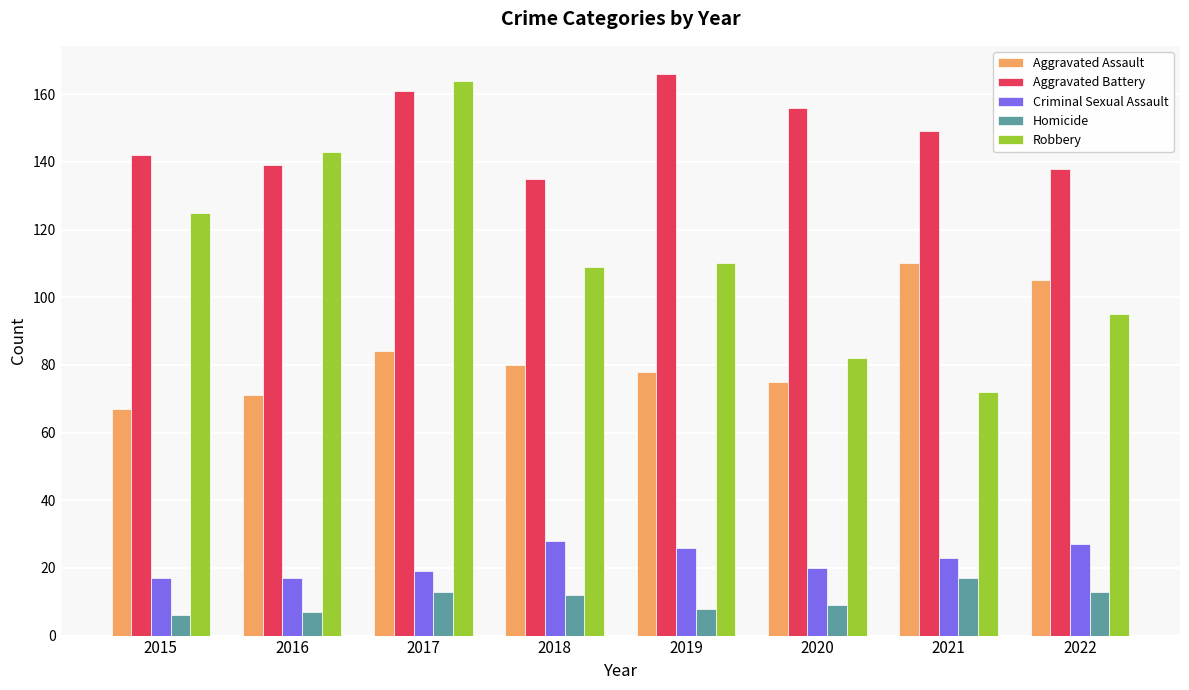

How many series are shown in this chart?

5